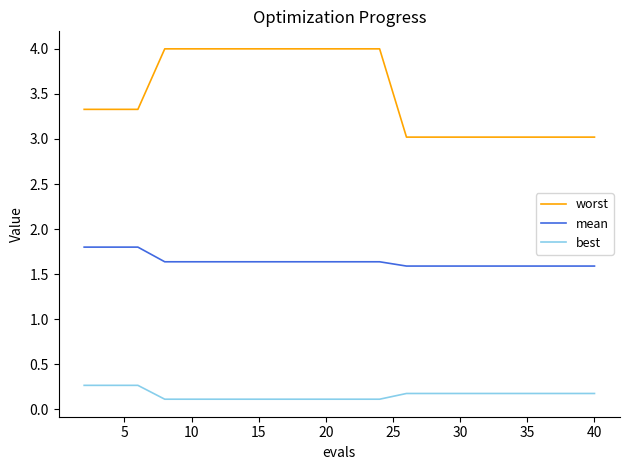

Which series has the largest total across all categories?

worst